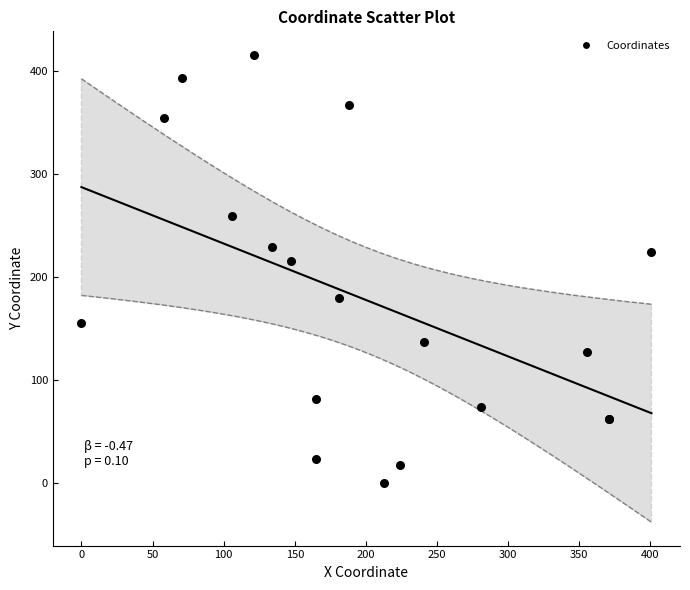

What Y value in the scatter plot is closest to 207?

215.8